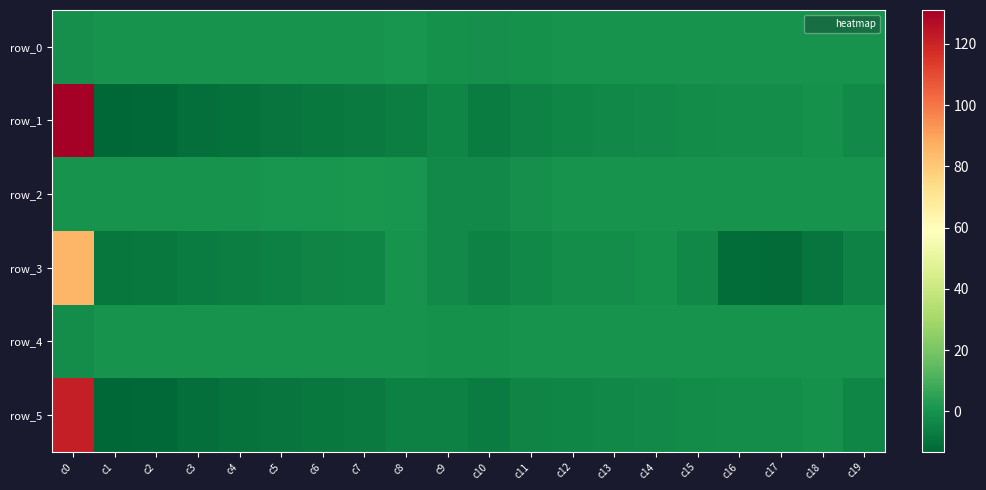

How many values in row_0 are above zero?

13